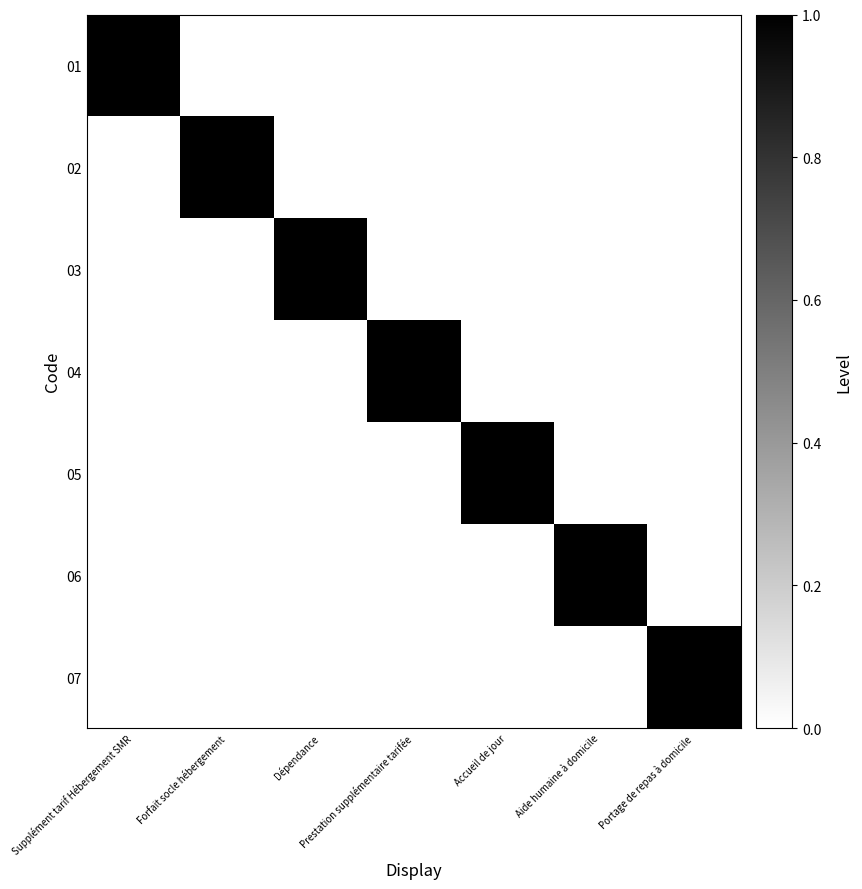

Between Supplément tarif Hébergement SMR and Accueil de jour, which series saw the biggest shift?

01